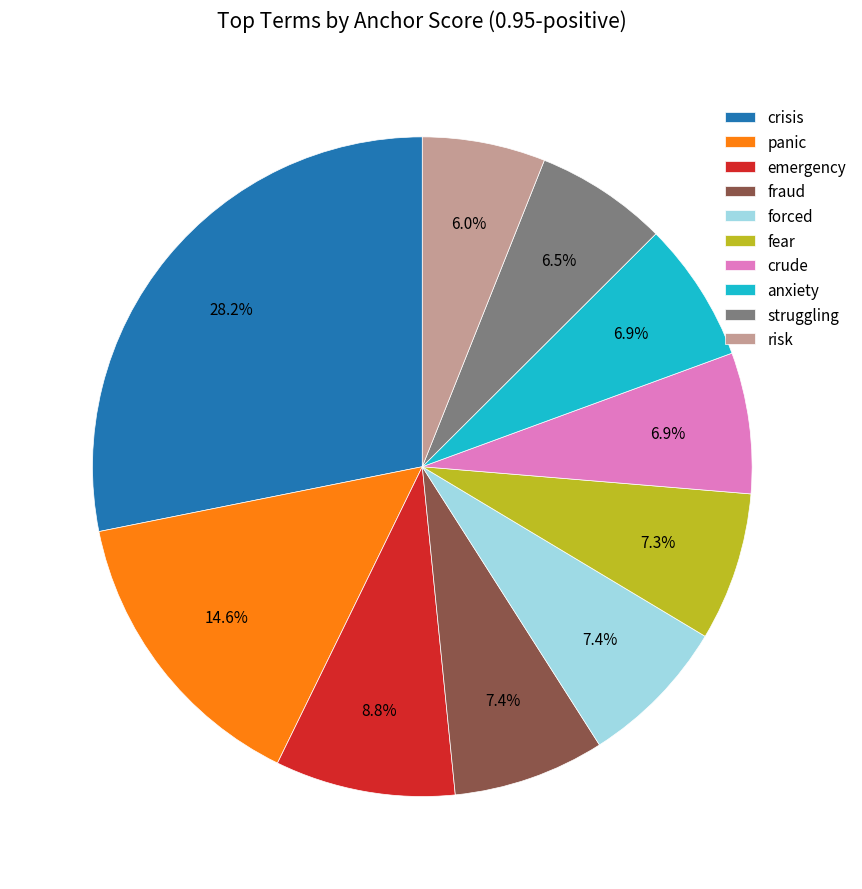

How many slices are in this pie chart?

10